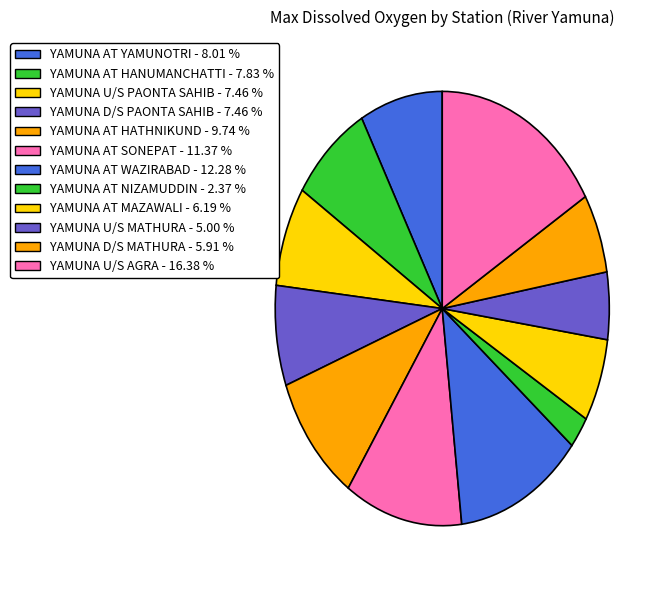

How many slices are in this pie chart?

12